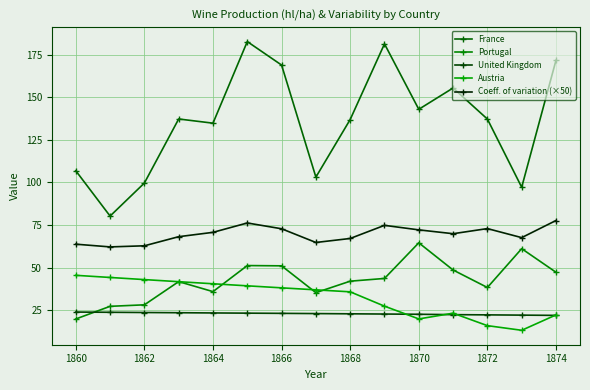

What is the value of the Coeff. of variation (×50) point at the 12th from the left?

69.9